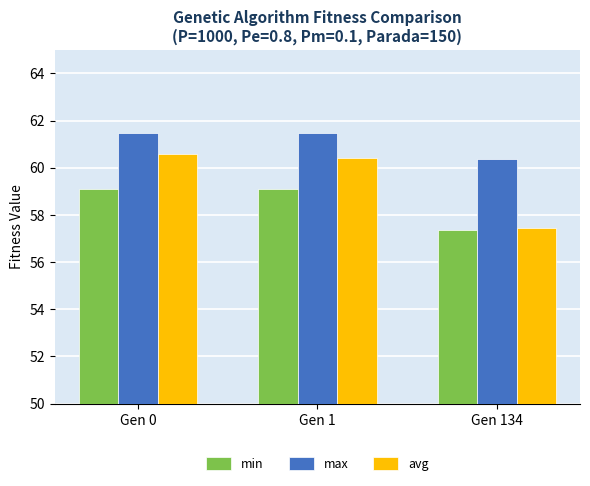

At which label is max closest to 60?

Gen 134